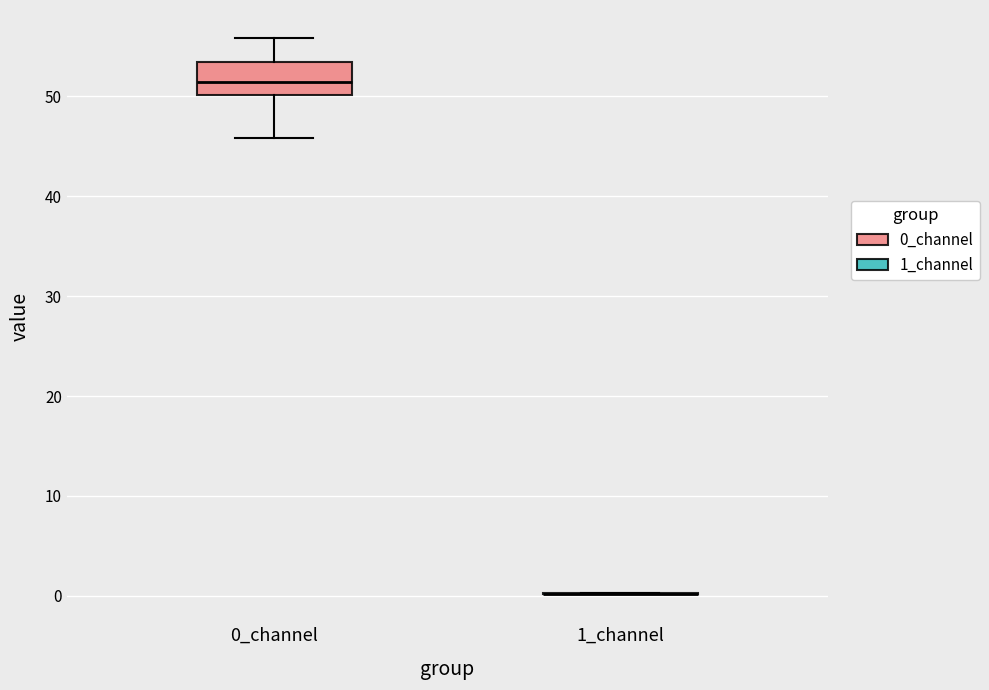

Reading left to right, read every box against the y-axis: the position of its median line, the range the box covers, and the ends of its whiskers. The values are not printed on the chart, so give them approximately, as read against the axis.

0_channel: median 51, box 50 to 53, whiskers 46 to 56
1_channel: box collapsed to a line at 0, whiskers 0 to 0